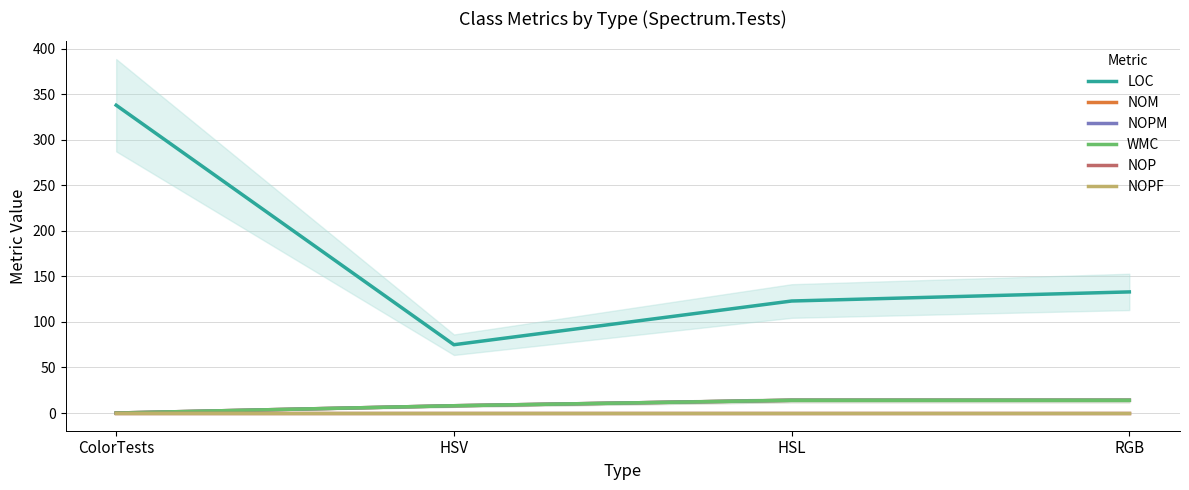

Reading left to right, extract all data points from this chart.

LOC: 338	75	123	133
NOM: 0	8	14	14
NOPM: 0	8	14	14
WMC: 0	8	14	14
NOP: 0	0	0	0
NOPF: 0	0	0	0